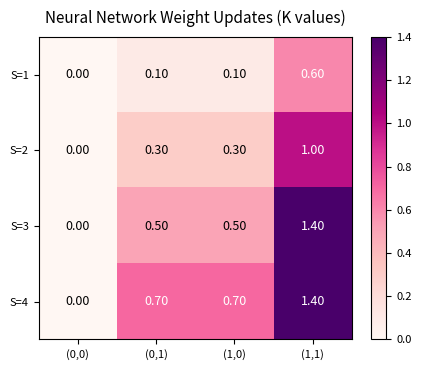

Rank the series by their average value, from highest to lowest.

S=4, S=3, S=2, S=1